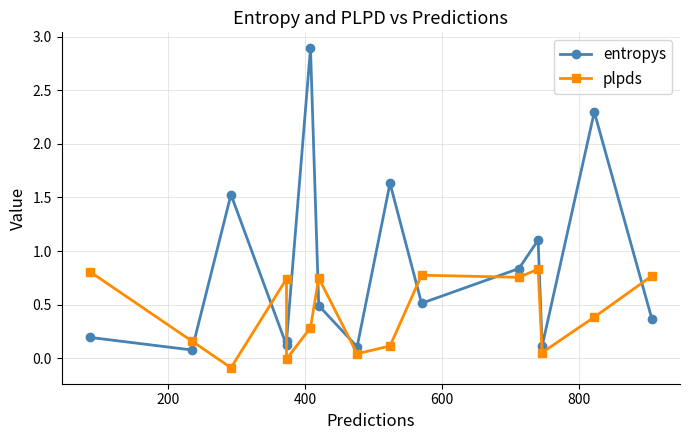

What is the minimum value shown in the chart?

-0.1